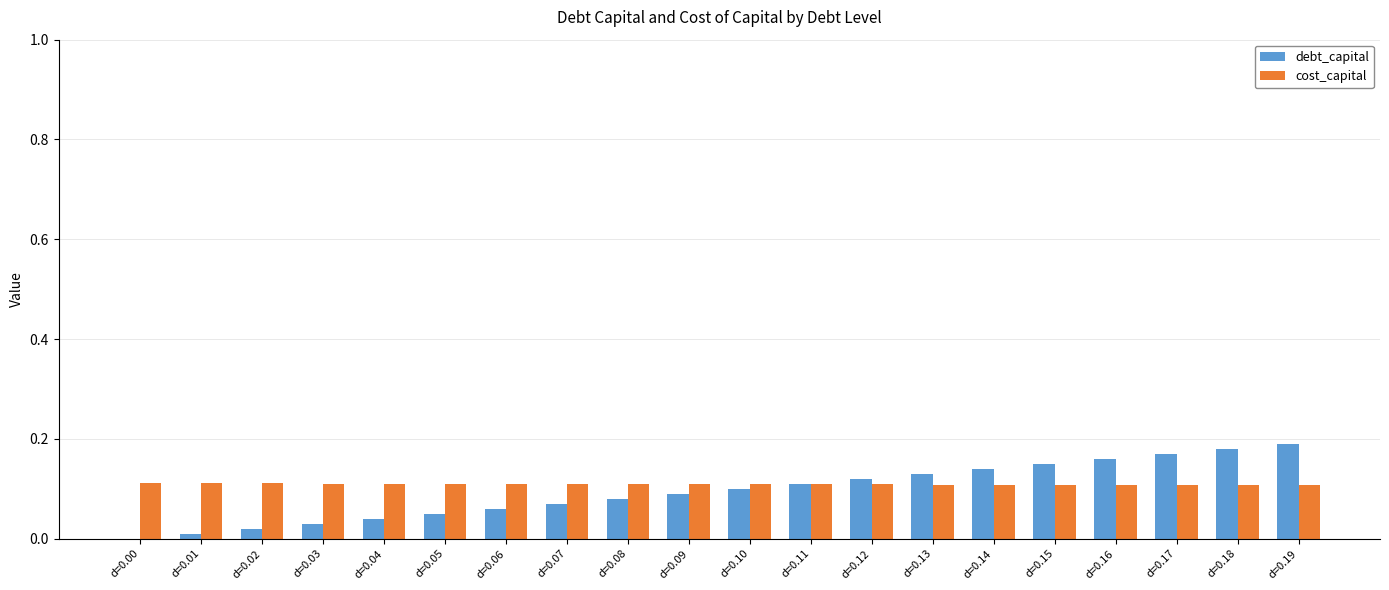

What is the sum of all debt_capital values?

1.9